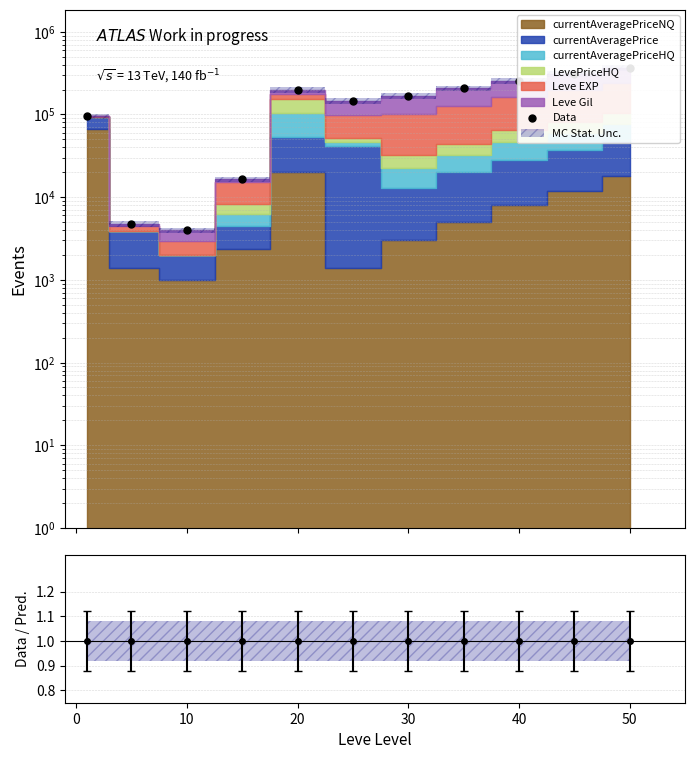

What is the change in value from 0 to 20?

+11617